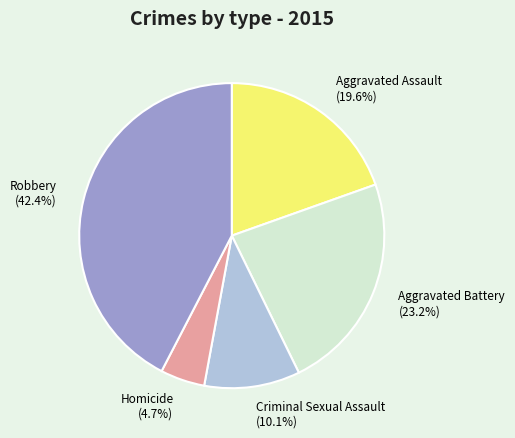

Between Criminal Sexual Assault and Aggravated Assault, which is larger?

Aggravated Assault